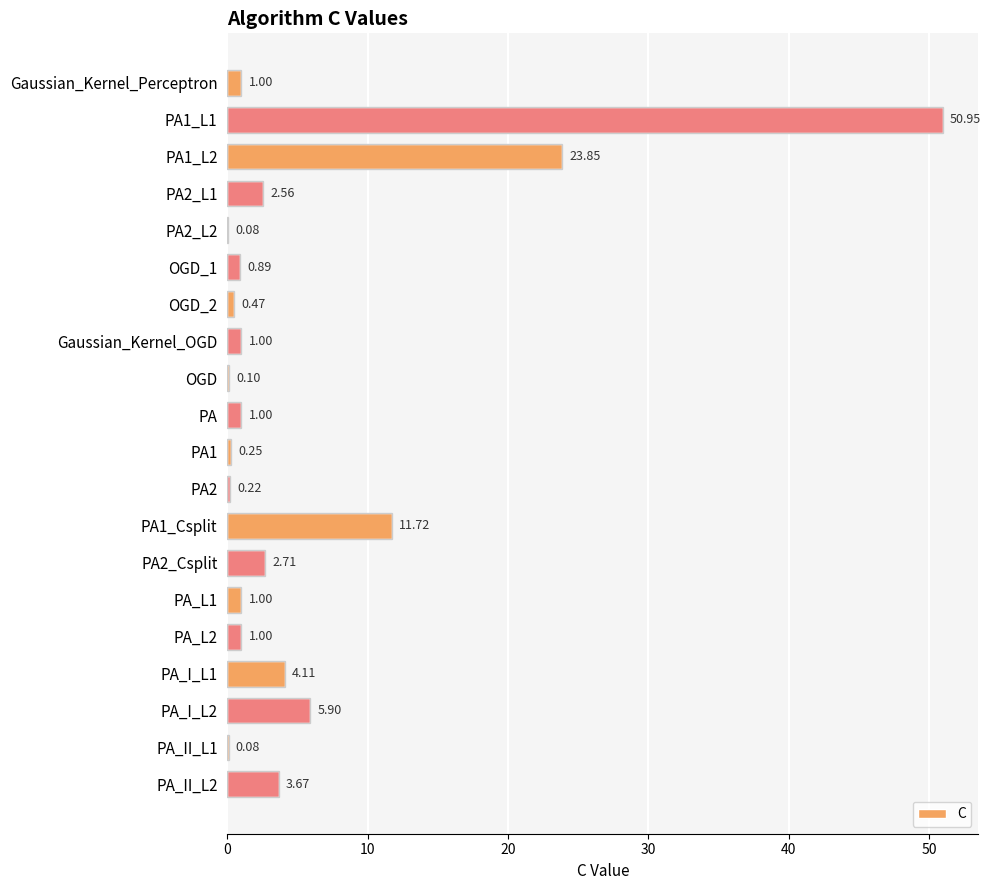

Count the number of categories in the chart.

20